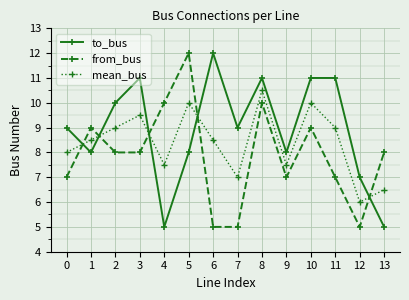

True or false: mean_bus has a value of 6.0 at 12.

True